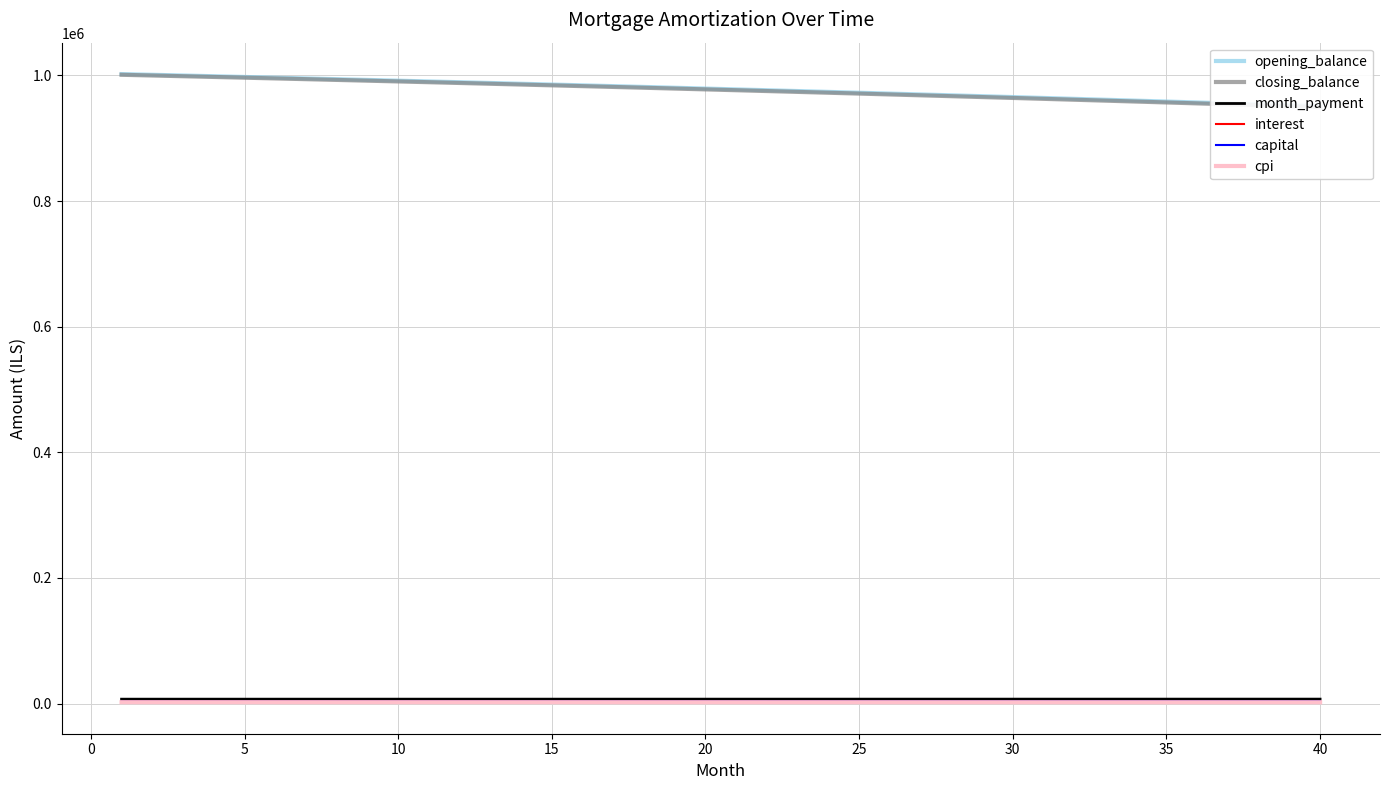

What is the maximum value for opening_balance?

1002083.3